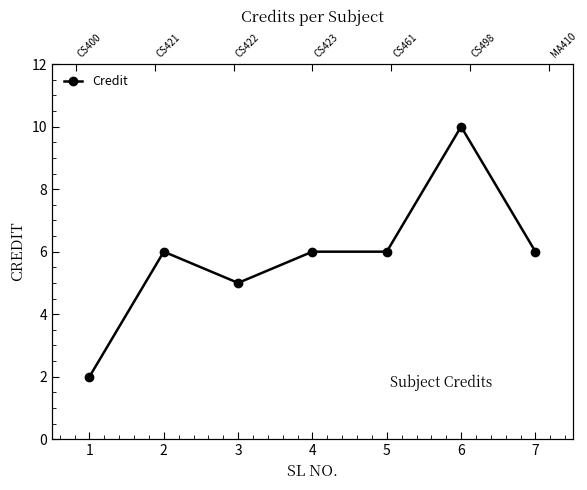

Reading right to left, what are all the values shown in this chart?

7=6	6=10	5=6	4=6	3=5	2=6	1=2